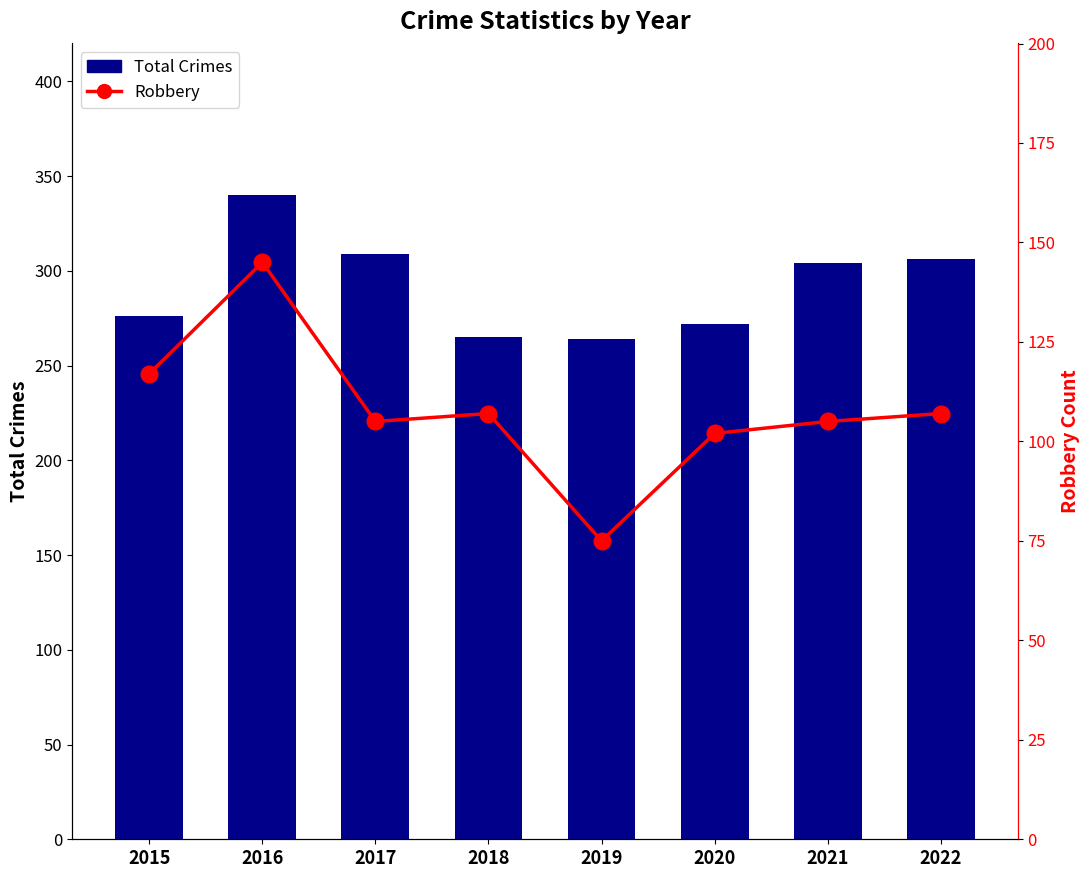

The value of Total Crimes at 2019 is 158. True or false?

False